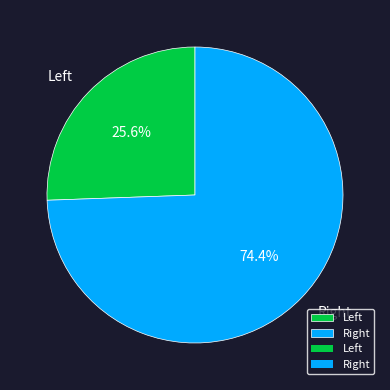

Which category accounts for the majority?

Right